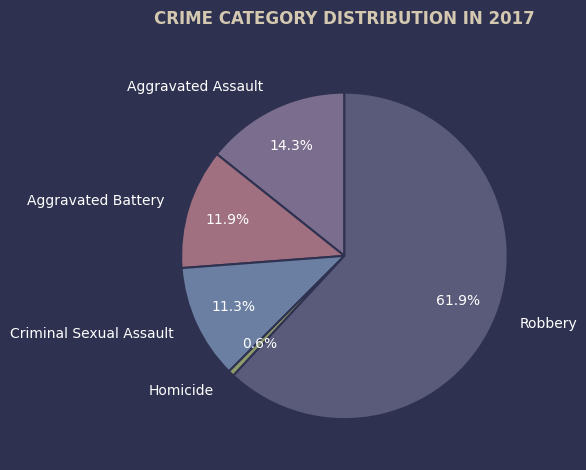

Which slice represents more than half of the pie?

Robbery